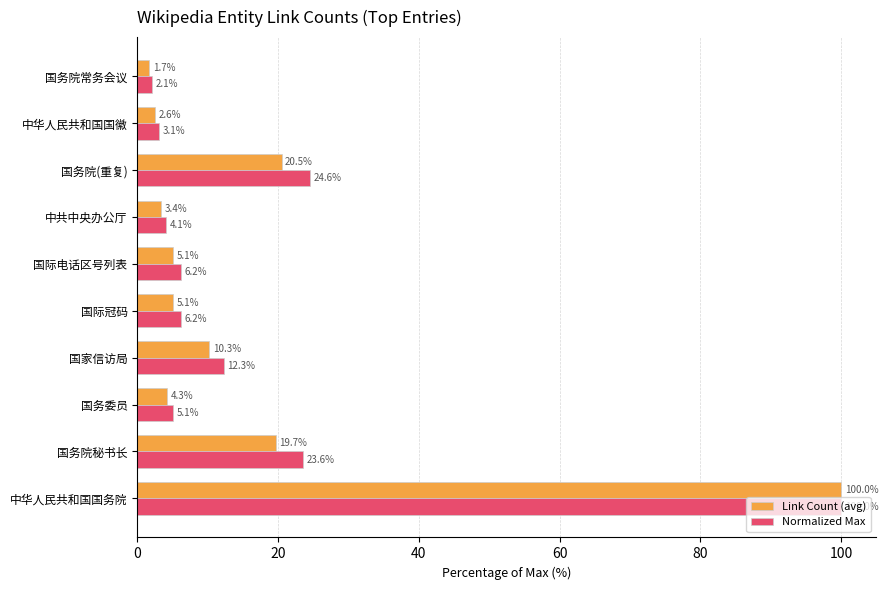

What is the total value across all series at 中共中央办公厅?

7.5